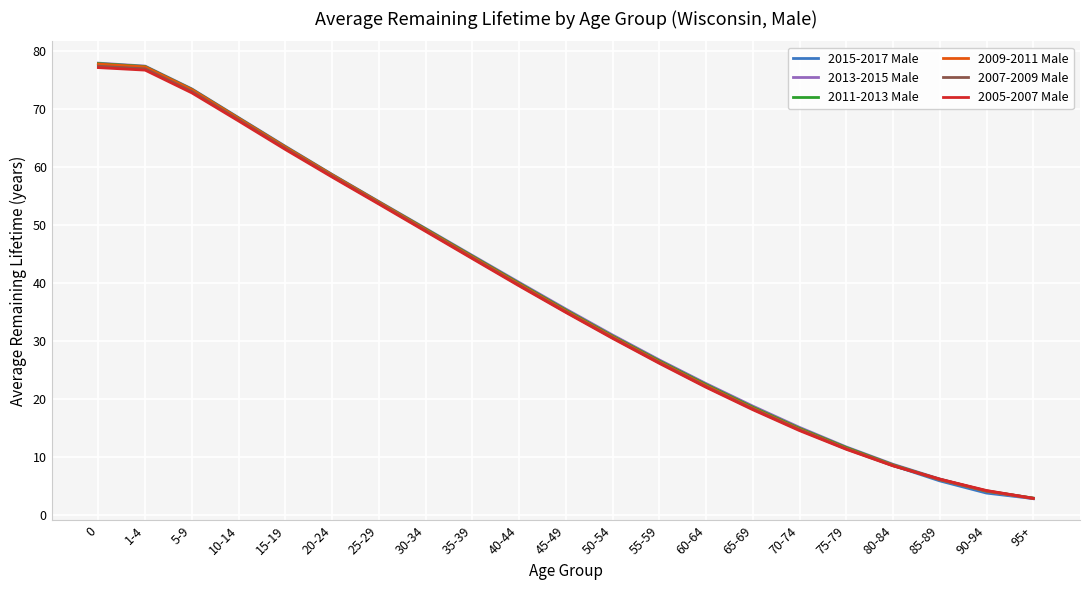

What position from the right is 10-14?

18